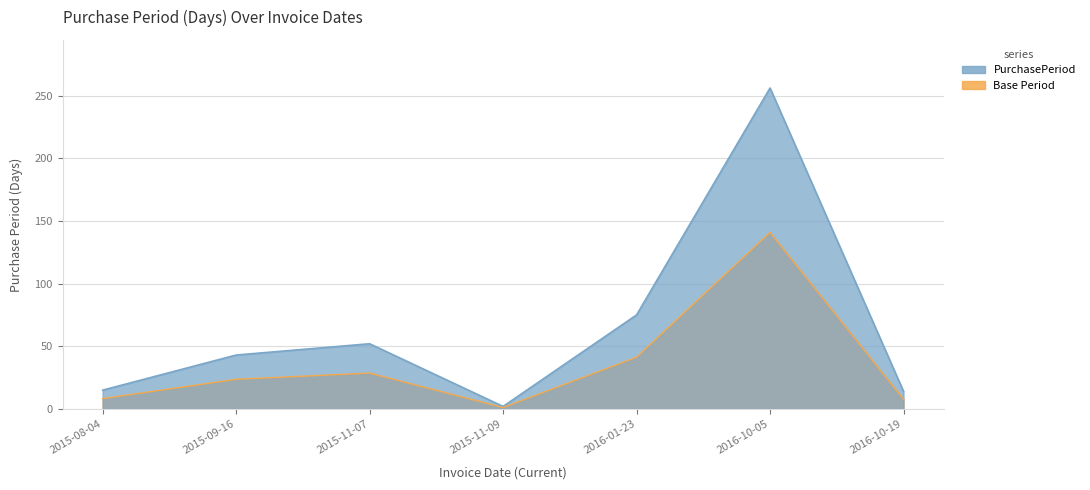

Rank the categories by value from lowest to highest.

2015-11-09, 2016-10-19, 2015-08-04, 2015-09-16, 2015-11-07, 2016-01-23, 2016-10-05